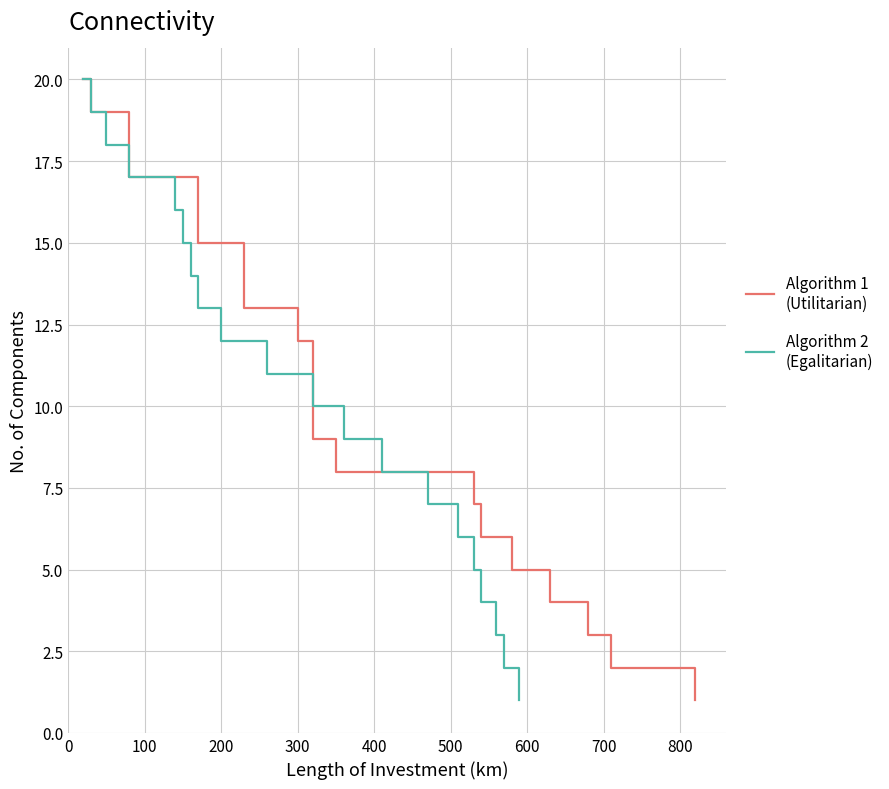

Which series has the largest range (max minus min)?

Algorithm 1
(Utilitarian)